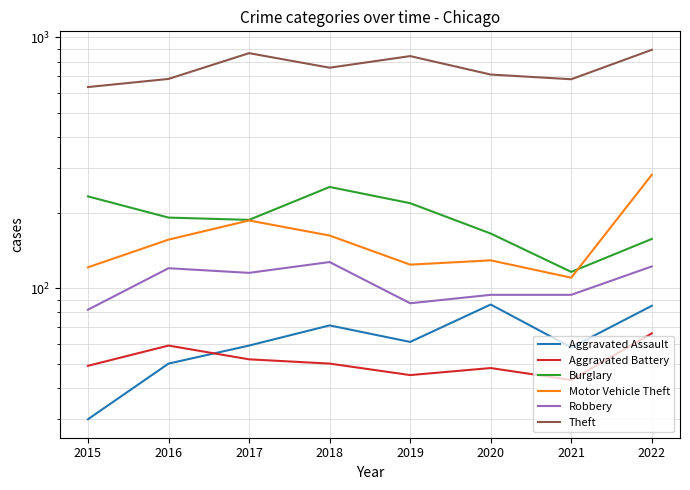

True or false: Theft has a value of 1157 at 2018.

False